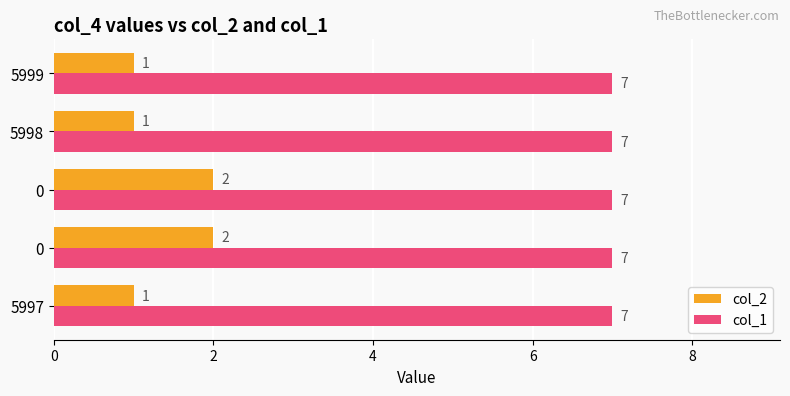

How many categories are shown in the chart?

5